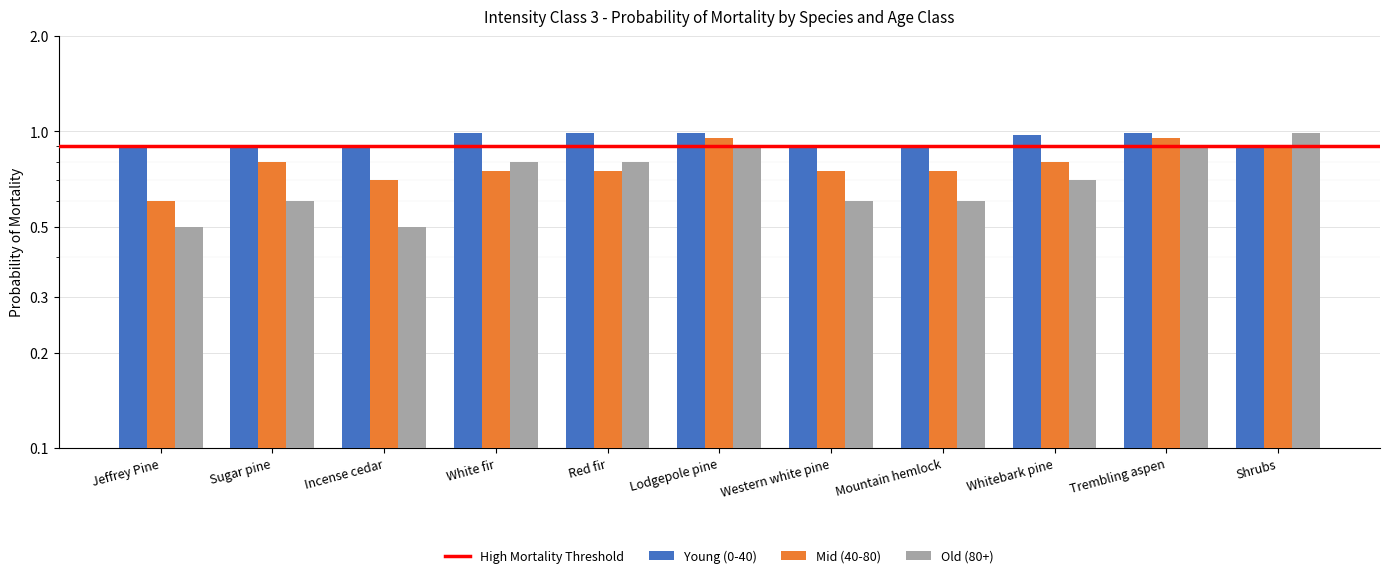

Which series has the largest total across all categories?

Young (0-40)